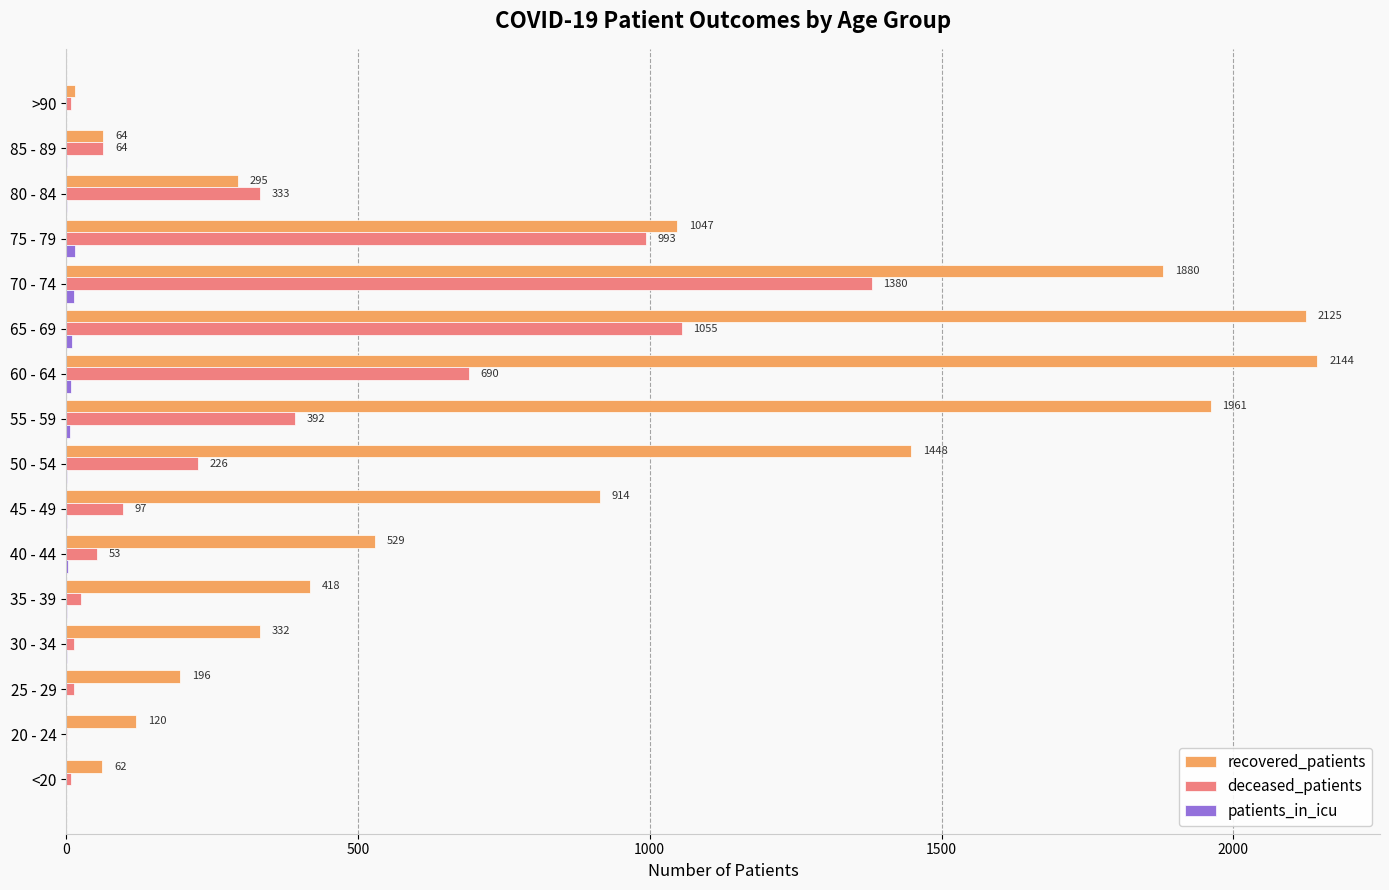

How many series are shown in this chart?

3